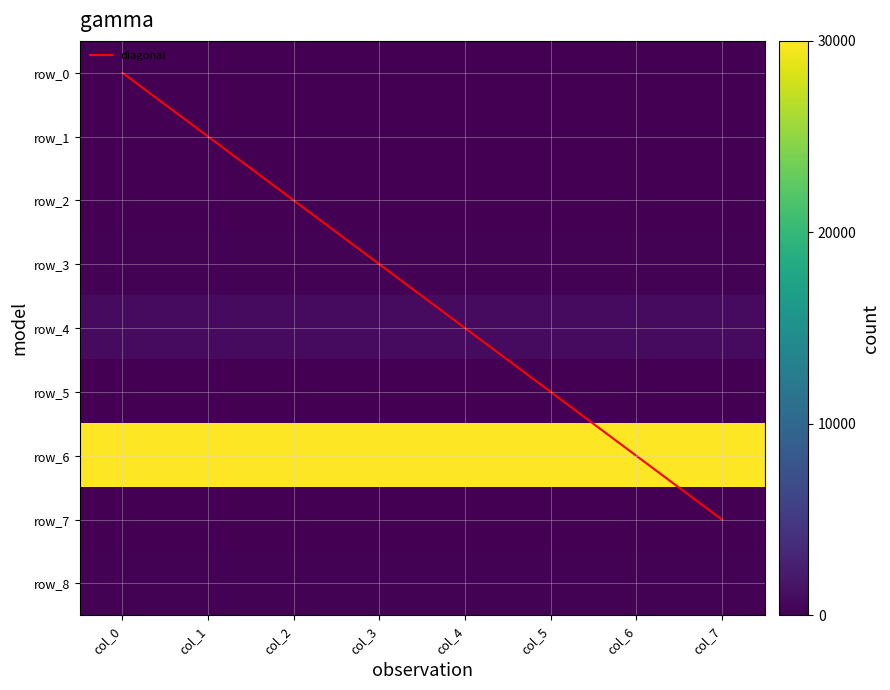

Which series has the largest range (max minus min)?

row_6